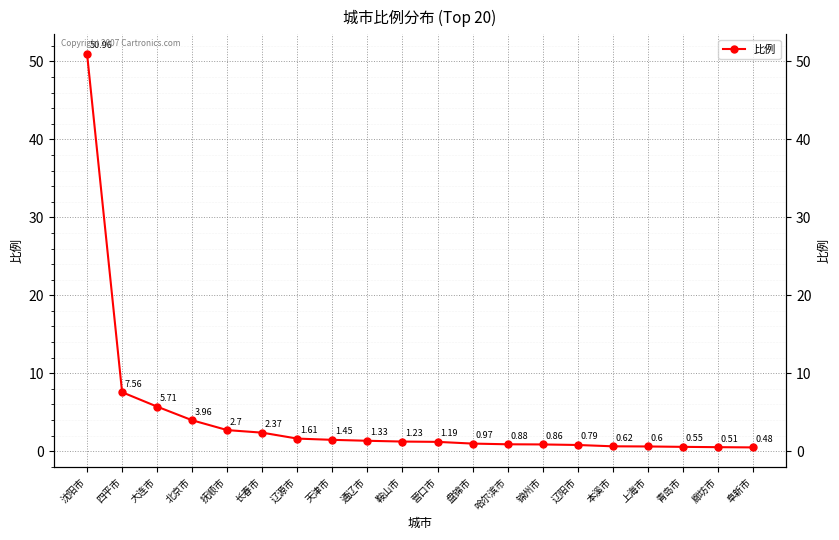

Which category has the lowest value across all series?

阜新市